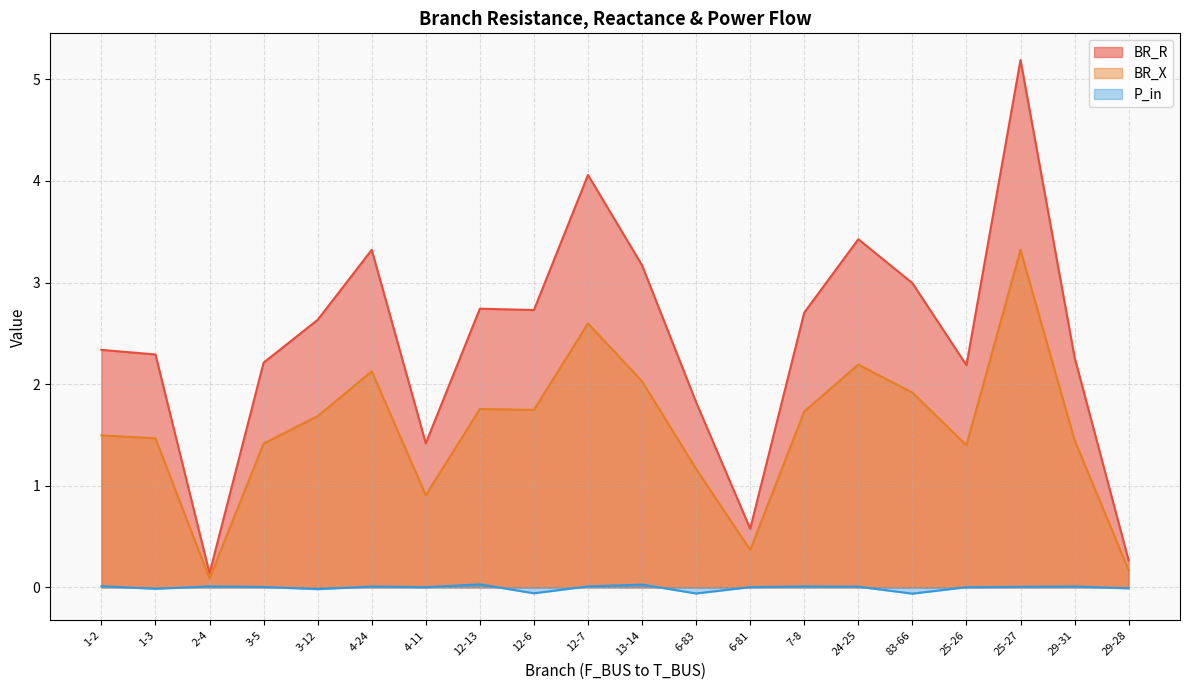

What is the sum of all BR_R values?

48.5